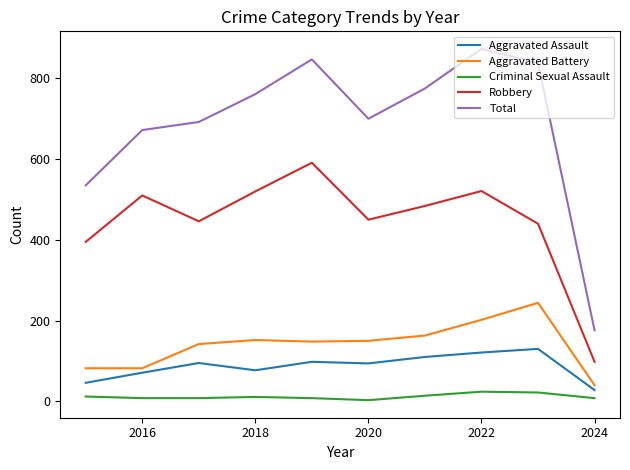

List the series in order of their peak value, lowest first.

Criminal Sexual Assault, Aggravated Assault, Aggravated Battery, Robbery, Total